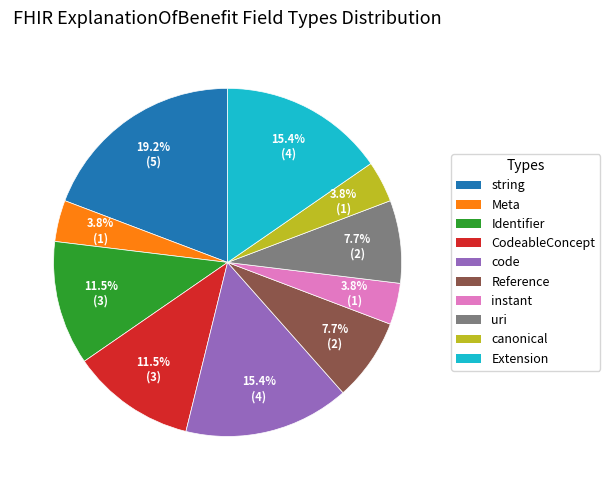

Do Meta and canonical together represent more than half of the pie?

No